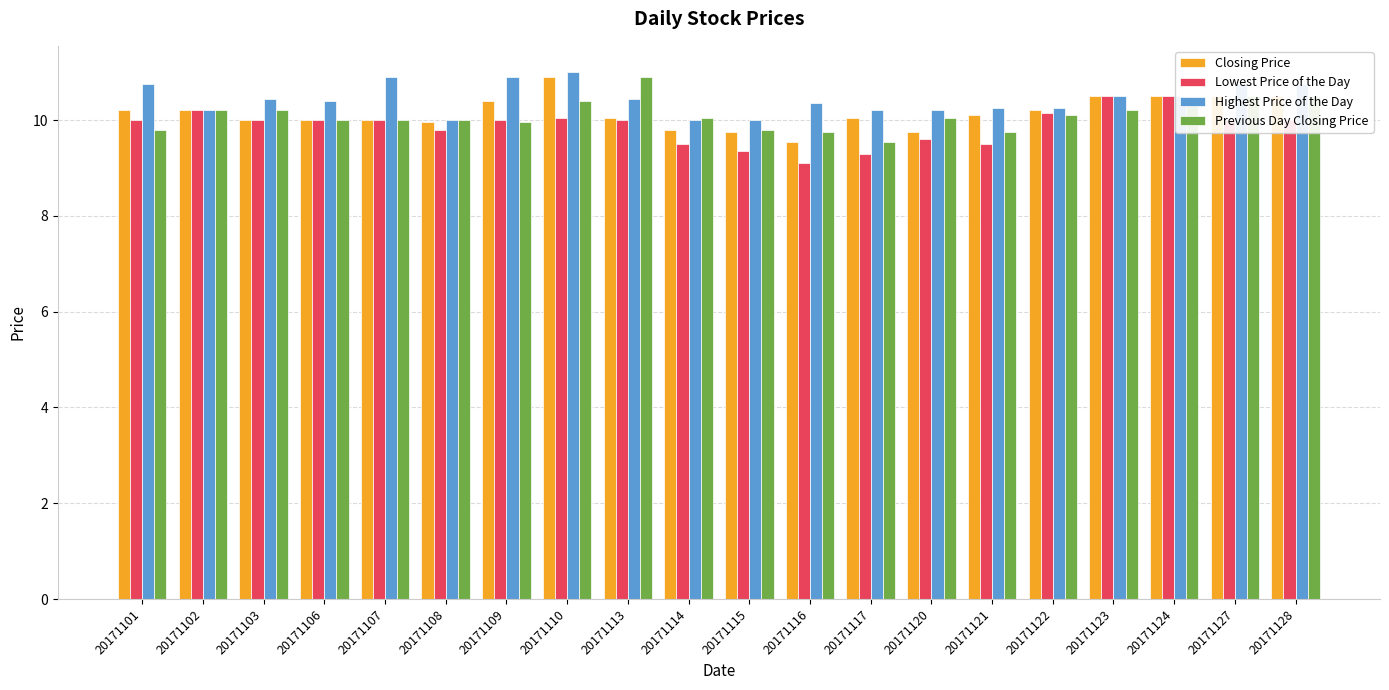

What is the total value across all series at 20171128?

41.8